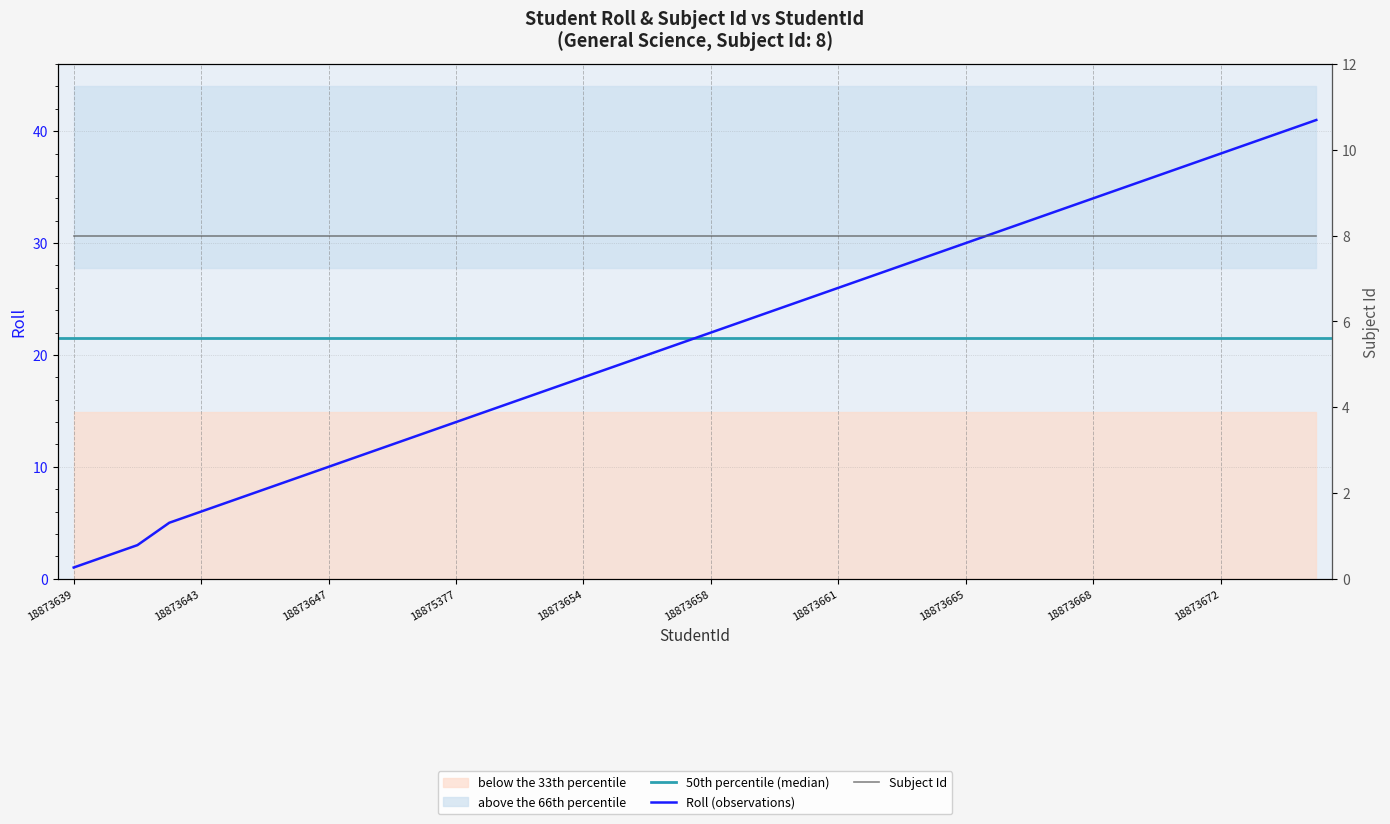

Reading right to left, what are all the values shown in this chart?

18873675=41	18873674=40	18873673=39	18873672=38	18873671=37	18873670=36	18873669=35	18873668=34	18873667=33	18882765=32	18873666=31	18873665=30	18873664=29	18873663=28	18873662=27	18873661=26	18873660=25	18873659=24	18875375=23	18873658=22	18873657=21	18873656=20	18873655=19	18873654=18	18873653=17	18873652=16	18873651=15	18875377=14	18873650=13	18873649=12	18873648=11	18873647=10	18873646=9	18873645=8	18873644=7	18873643=6	18873642=5	18873641=3	18873640=2	18873639=1